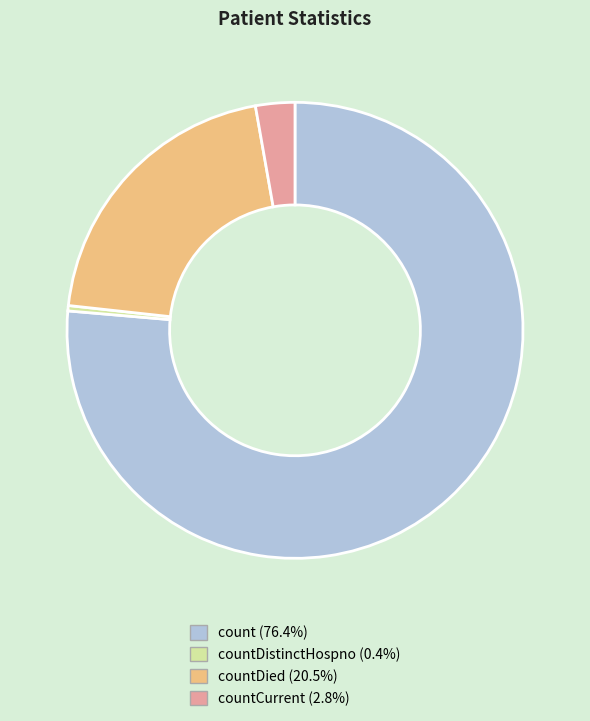

Is there a majority slice in this chart?

Yes